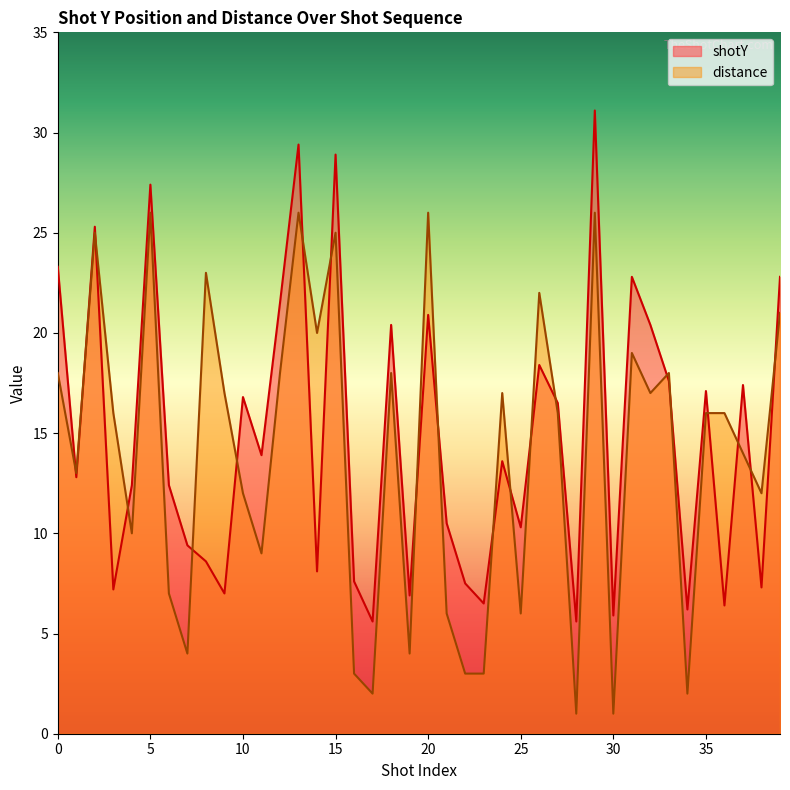

Rank the categories by shotY value from highest to lowest.

29, 13, 15, 5, 2, 0, 31, 39, 12, 20, 18, 32, 26, 33, 37, 35, 10, 27, 11, 24, 1, 4, 6, 21, 25, 7, 8, 14, 16, 22, 38, 3, 9, 19, 23, 36, 34, 30, 17, 28